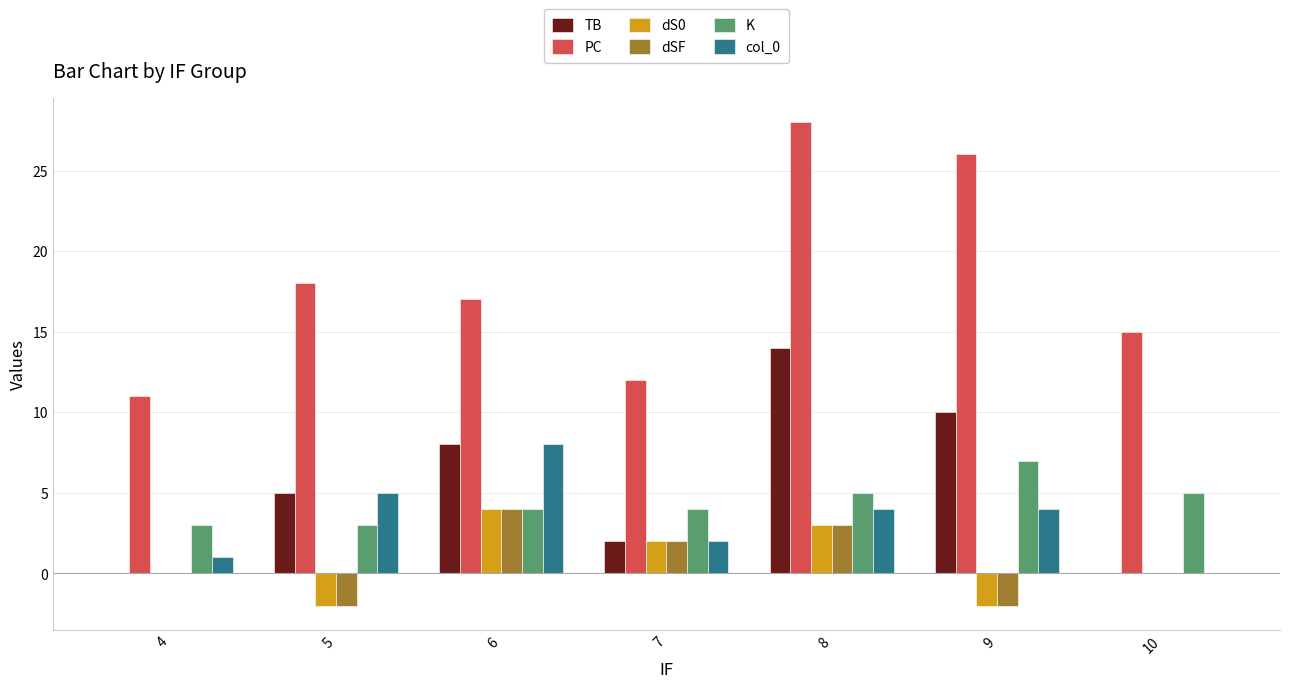

What is the sum of all PC values?

127